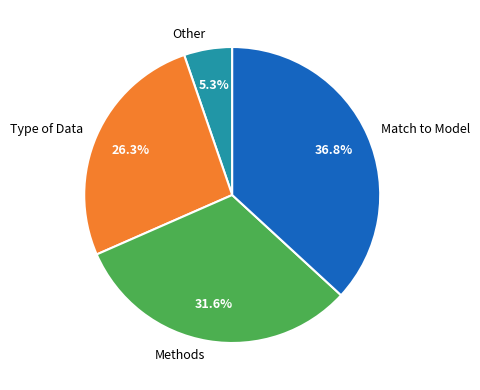

What is the smallest slice in the pie chart?

Other